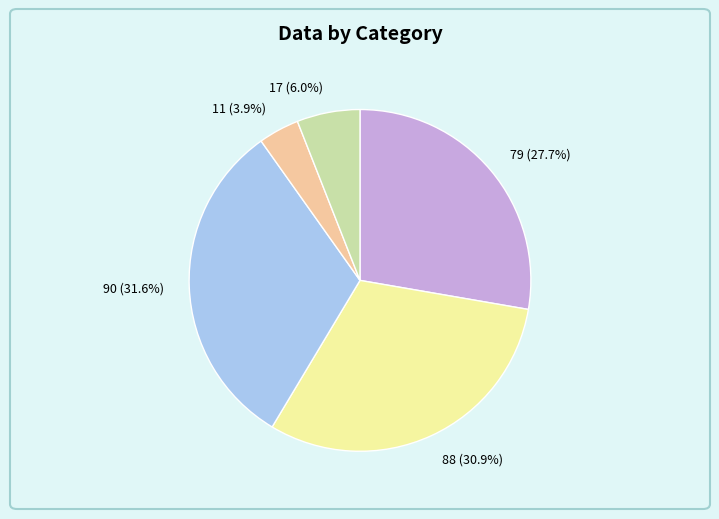

To the nearest percent, what is the combined percentage of 88 and 17?

37%